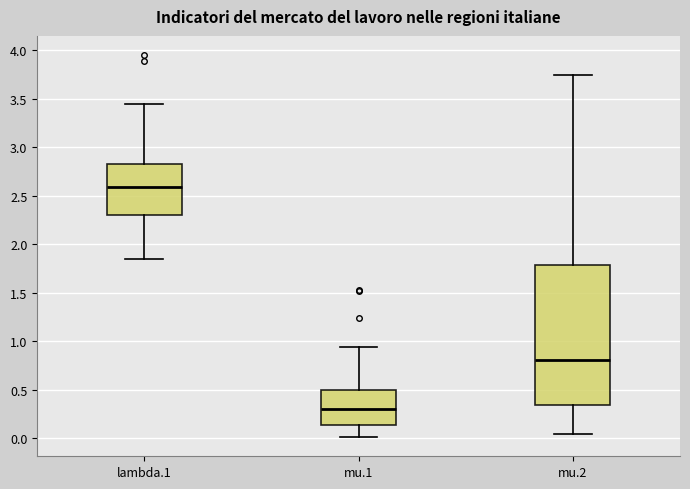

Reading left to right, transcribe this box plot: for each box, give where its median line is, the range the box spans, and where its two whiskers end, as read against the y-axis. The values are not printed on the chart, so give them approximately, as read against the axis.

lambda.1: median 2.60, box 2.30 to 2.85, whiskers 1.85 to 3.45
mu.1: median 0.30, box 0.15 to 0.50, whiskers 0.00 to 0.95
mu.2: median 0.80, box 0.35 to 1.80, whiskers 0.05 to 3.75